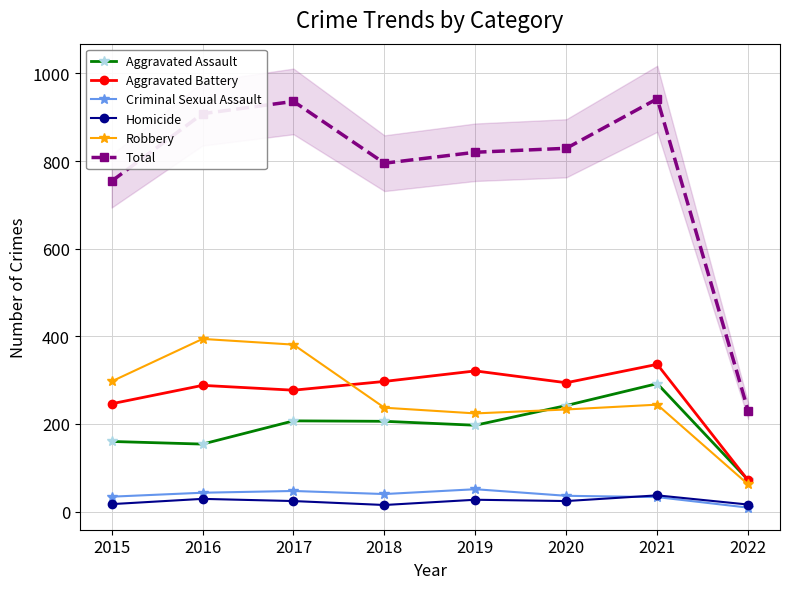

Which category has the highest value in the Aggravated Battery series?

2021